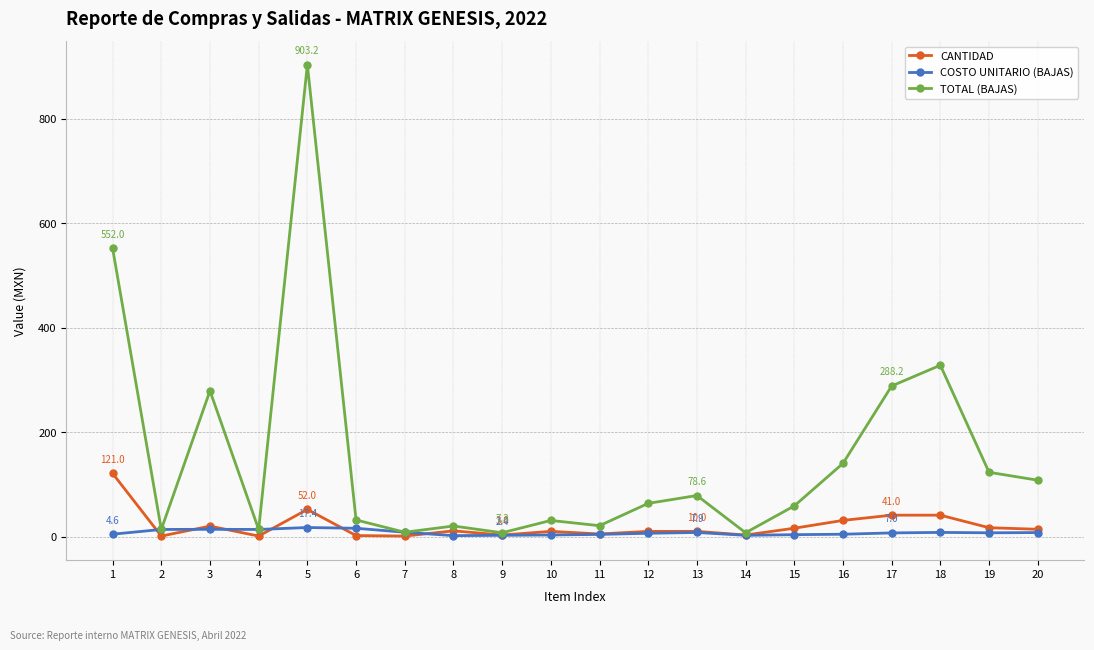

Is it true that CANTIDAD equals 1.0 at 2?

True